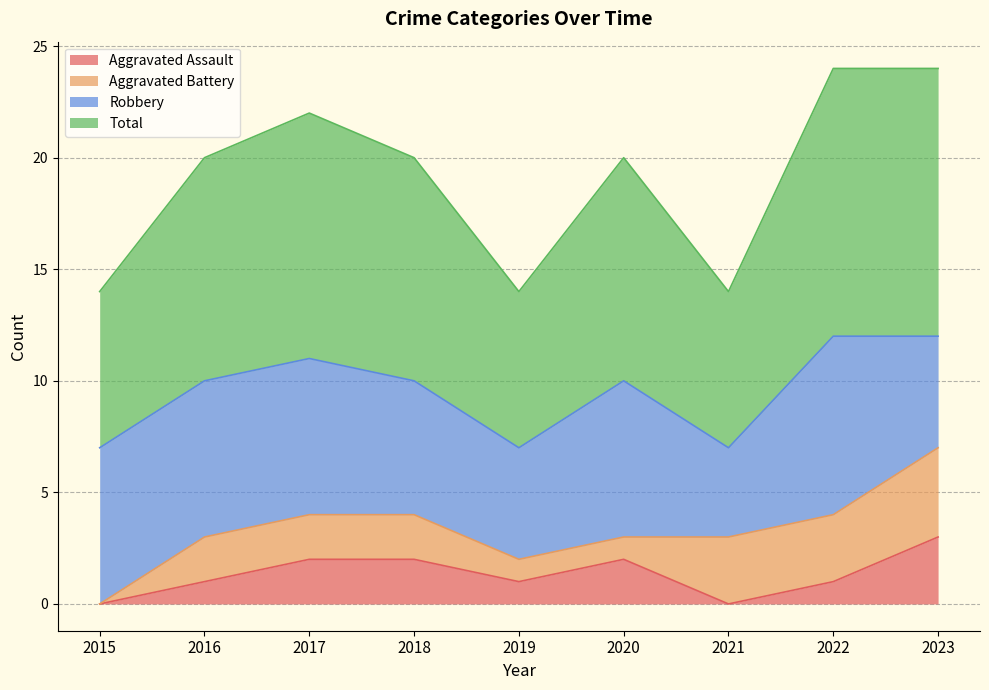

In Aggravated Assault, how many points are higher than both neighbors (excluding endpoints)?

1